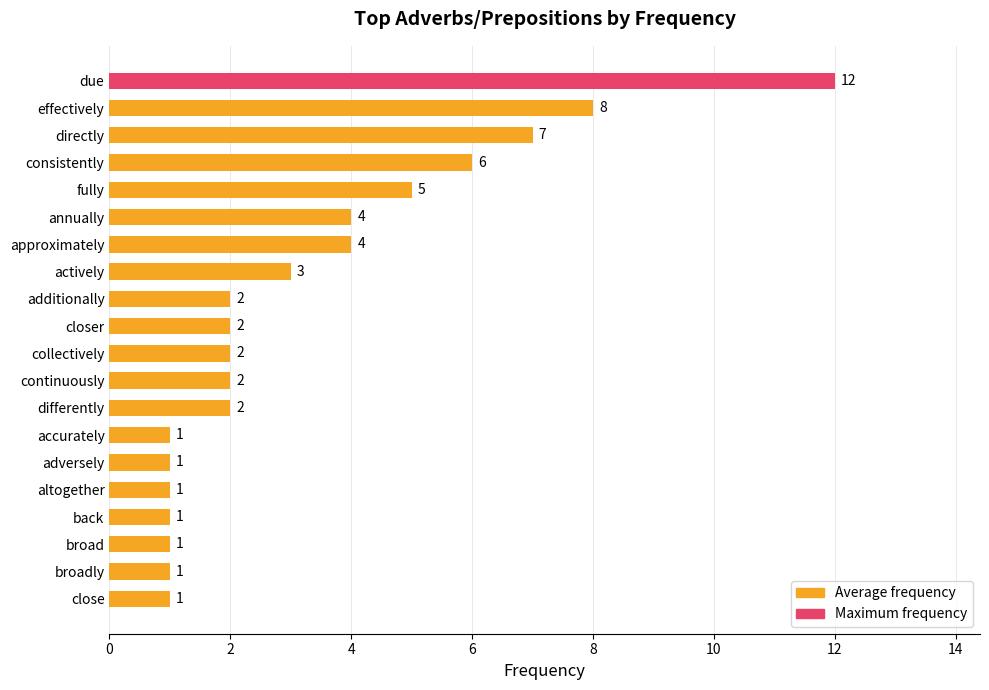

How many bars are there in total?

20